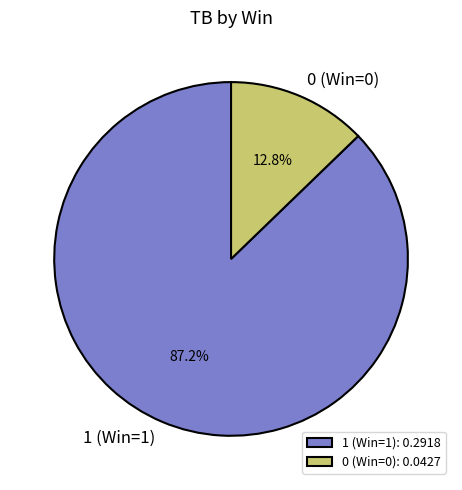

True or false: 0 (Win=0) accounts for 7% of the total.

False